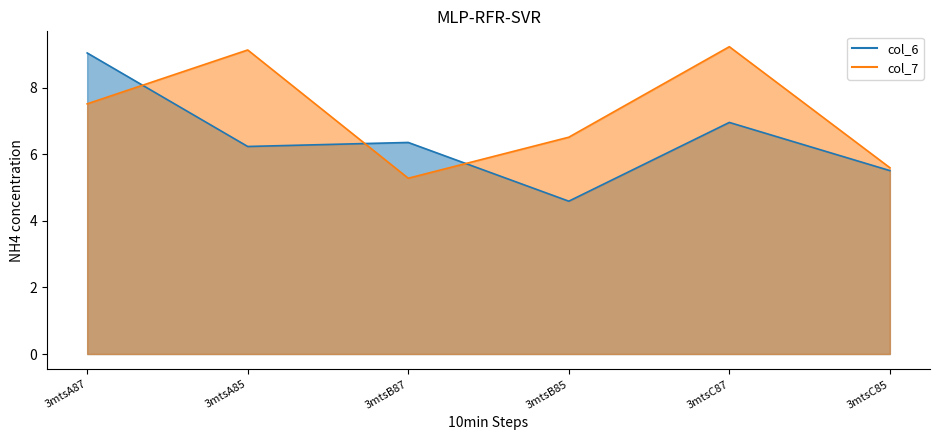

What position from the left is 3mtsB85?

4